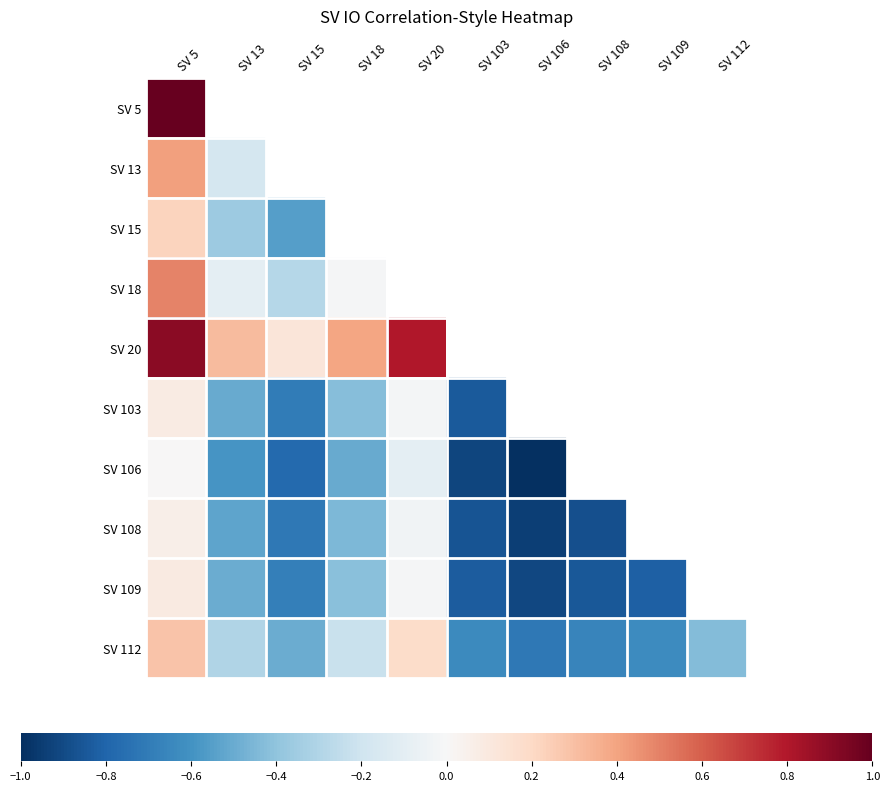

What is the lowest value of the SV 106 series?

-1.0